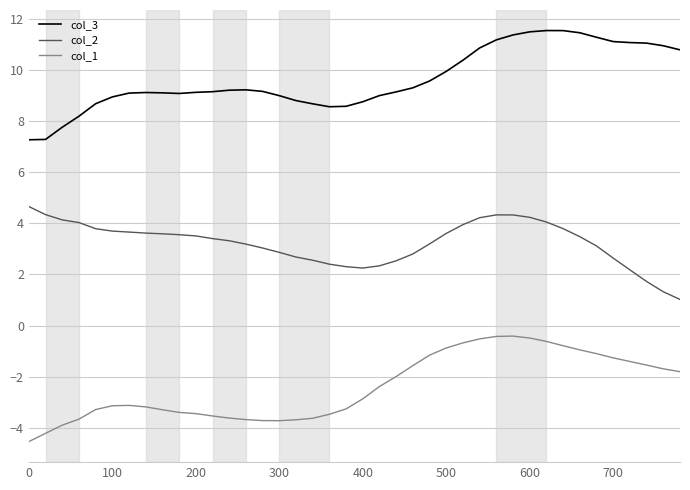

List the series in order of their peak value, highest first.

col_3, col_2, col_1